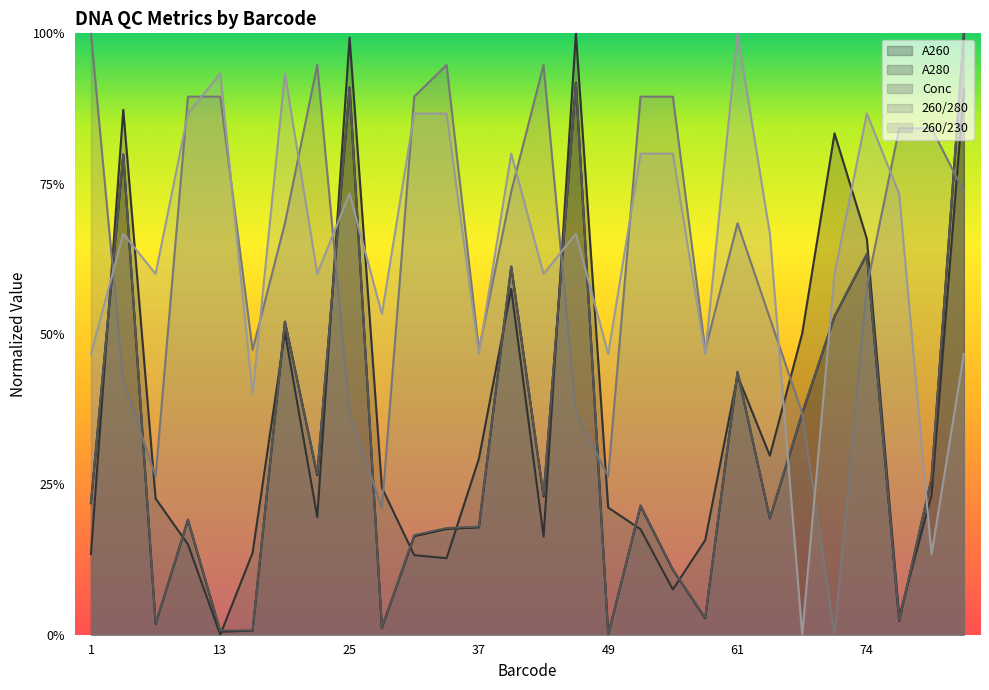

True or false: Conc has a value of 0.2 at 73.

True